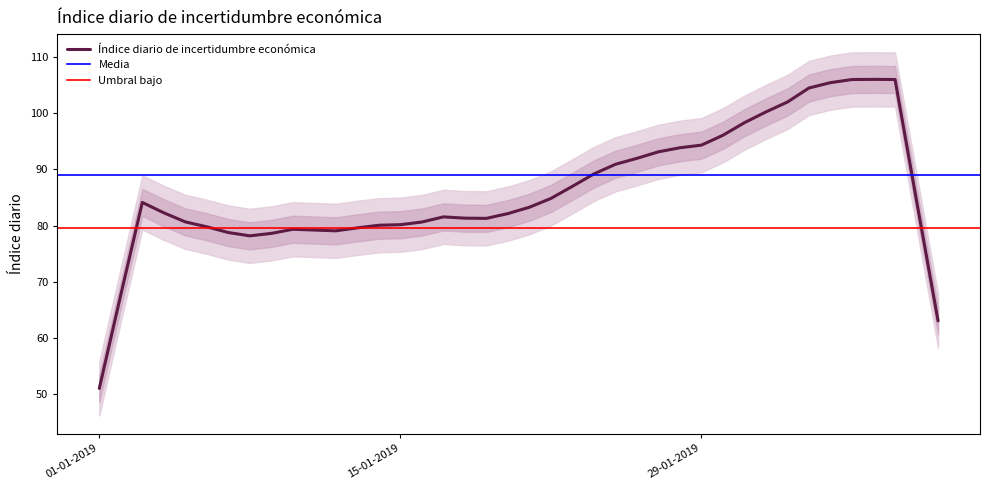

True or false: the data has more than 1 interior local peaks.

True